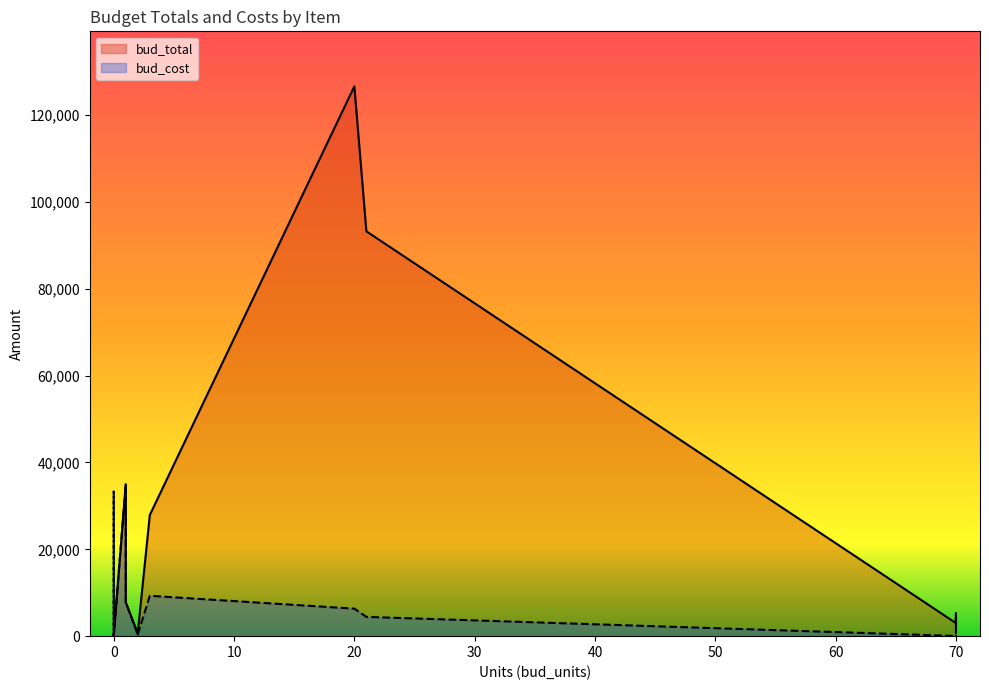

How many times do bud_total and bud_cost cross each other?

4